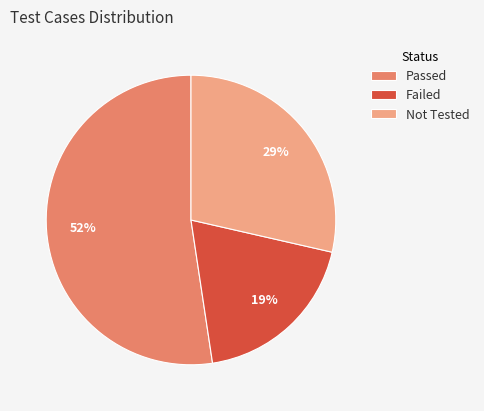

Between Passed and Failed, which is larger?

Passed